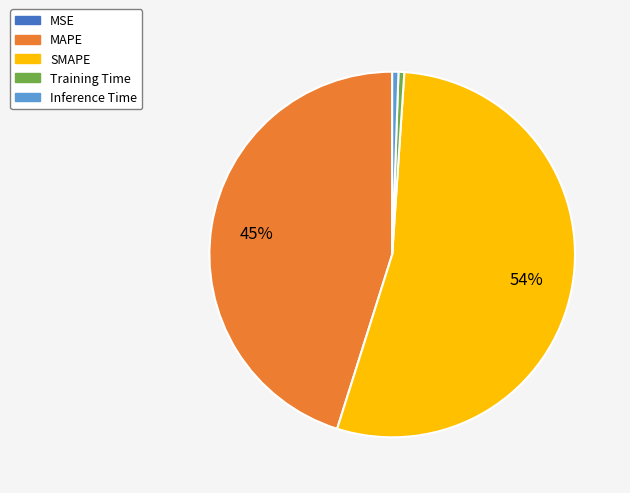

True or false: MAPE accounts for 45% of the total.

True